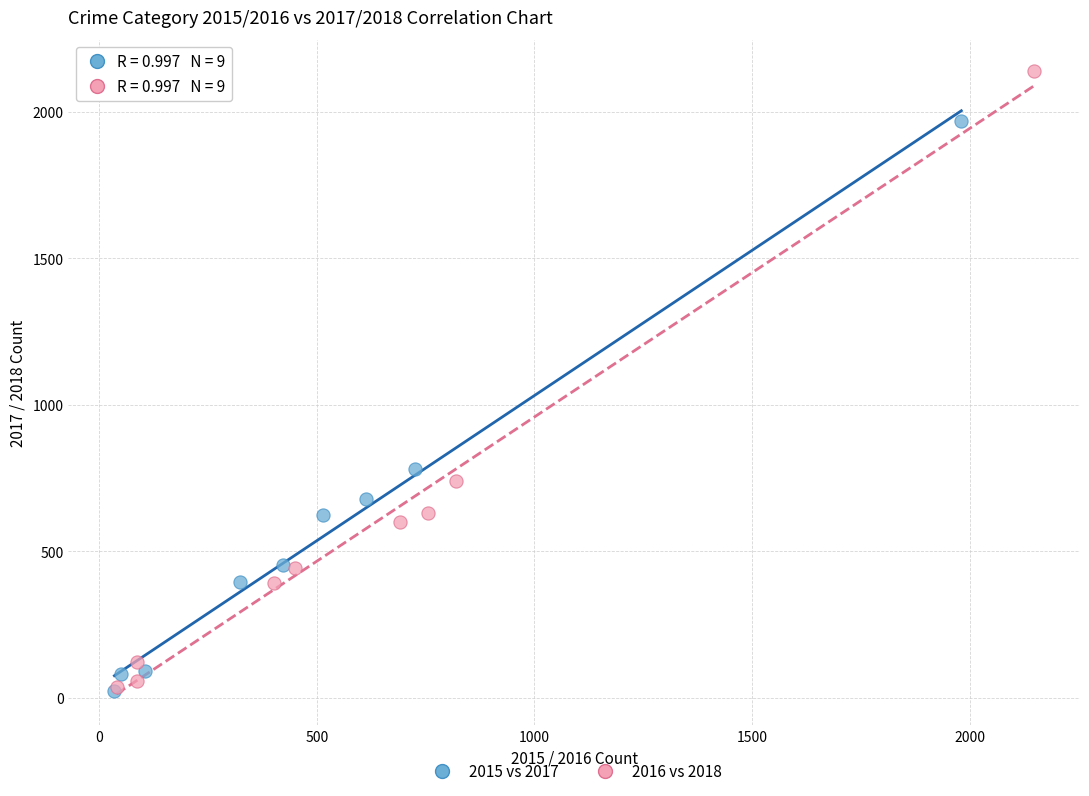

Which series reaches the maximum Y coordinate?

2016 vs 2018